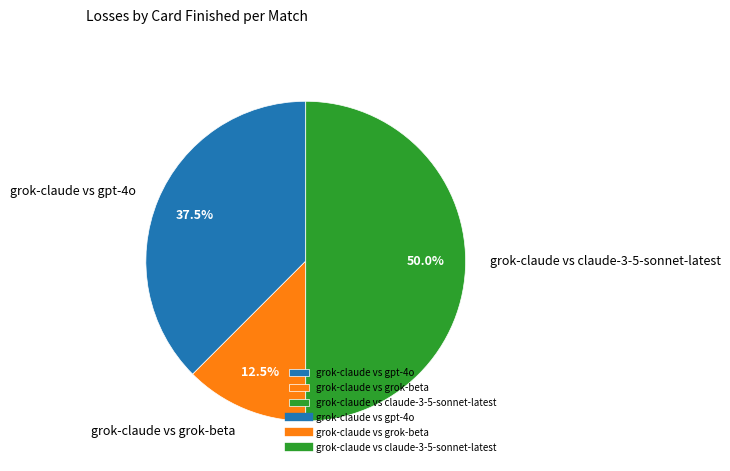

To the nearest percent, what portion does grok-claude vs claude-3-5-sonnet-latest represent?

50%